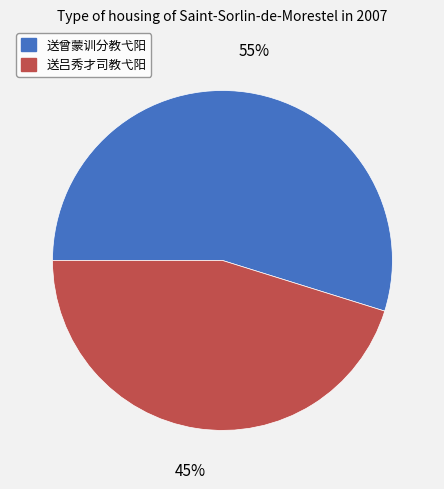

What is the majority slice?

送曾蒙训分教弋阳